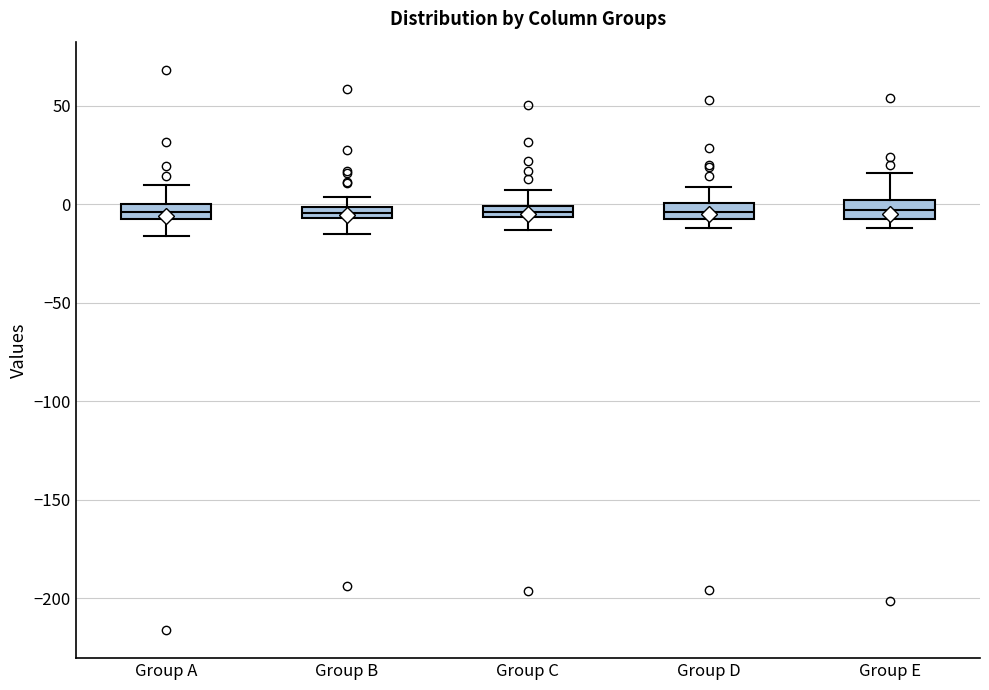

Where does the upper whisker of the box for Group B end on the y-axis? The values are not printed on the chart, so give them approximately, as read against the axis.

5